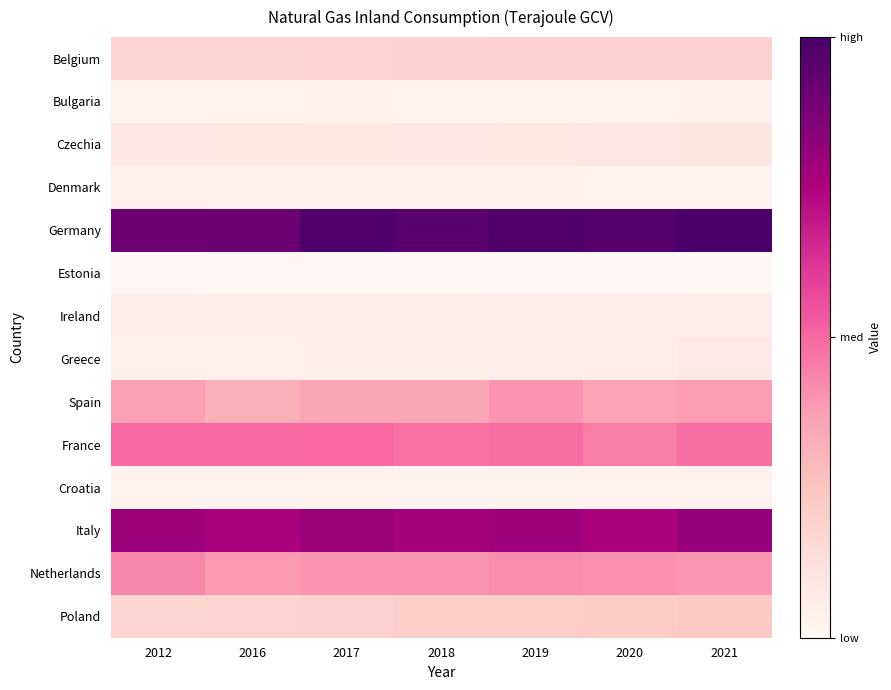

At which category is the sum across all series the highest?

2021